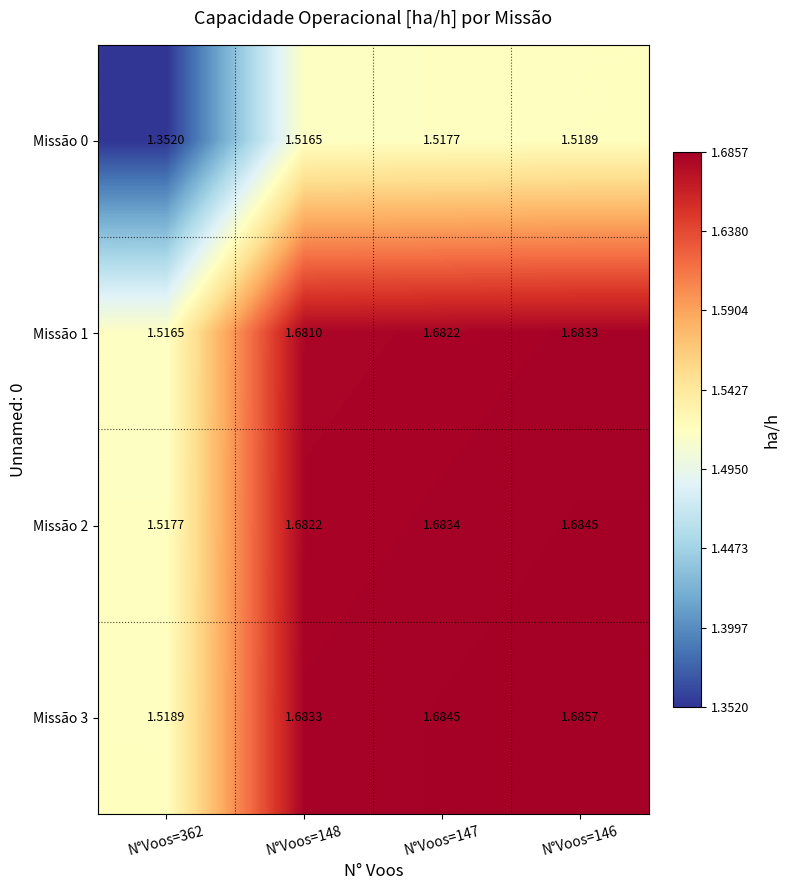

At which category does the chart reach its minimum across all series?

N°Voos=362